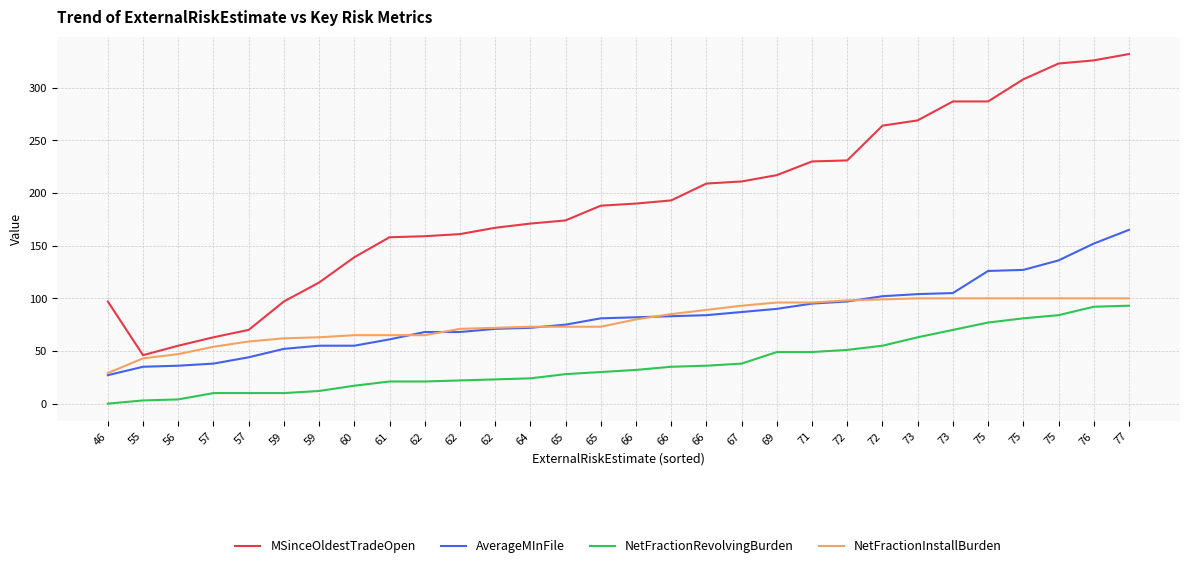

Which series ends up on top after the final intersection of NetFractionInstallBurden and AverageMInFile?

AverageMInFile